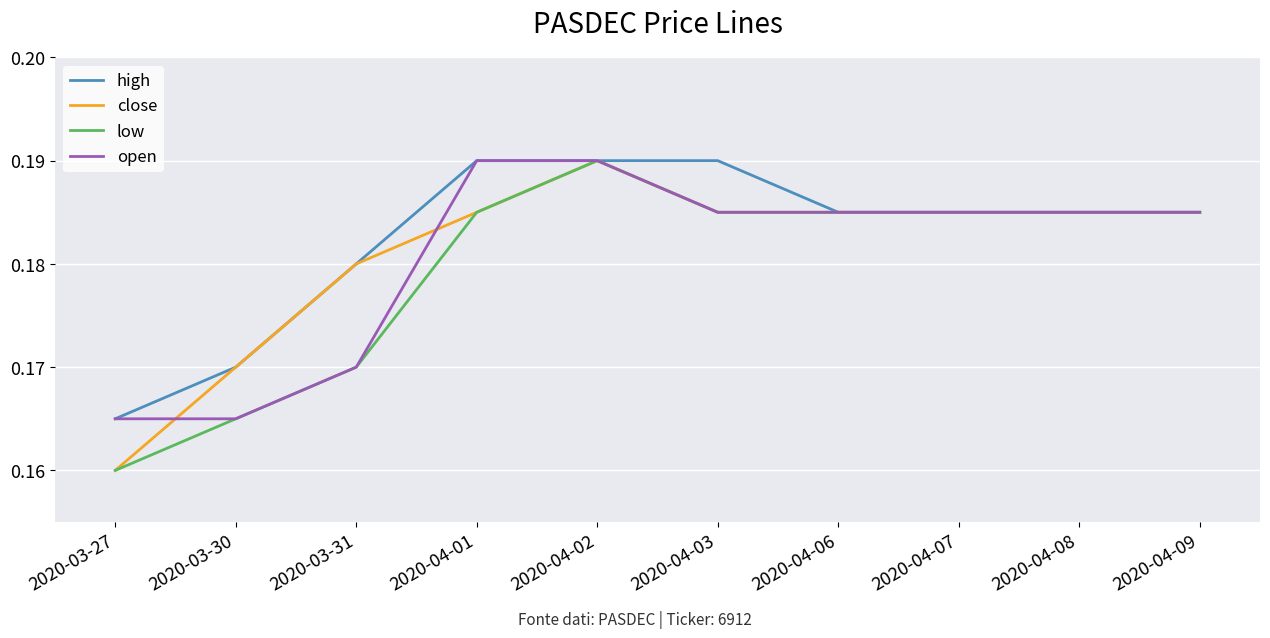

How many categories are shown in the chart?

10